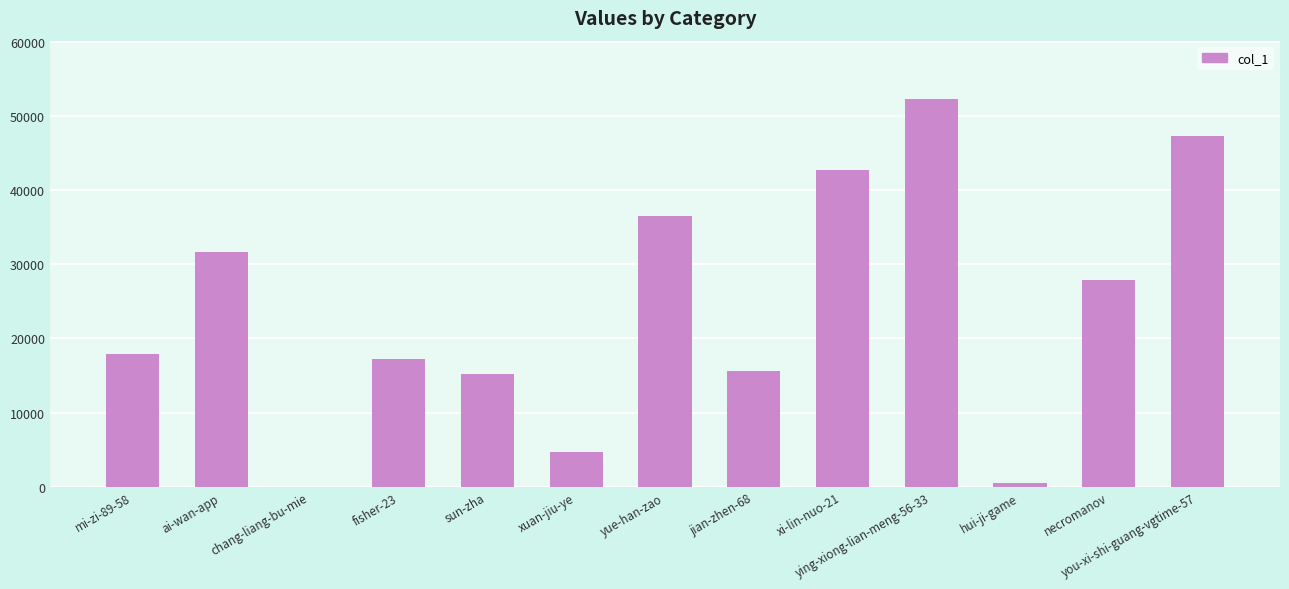

What is the sum of all values?

309515